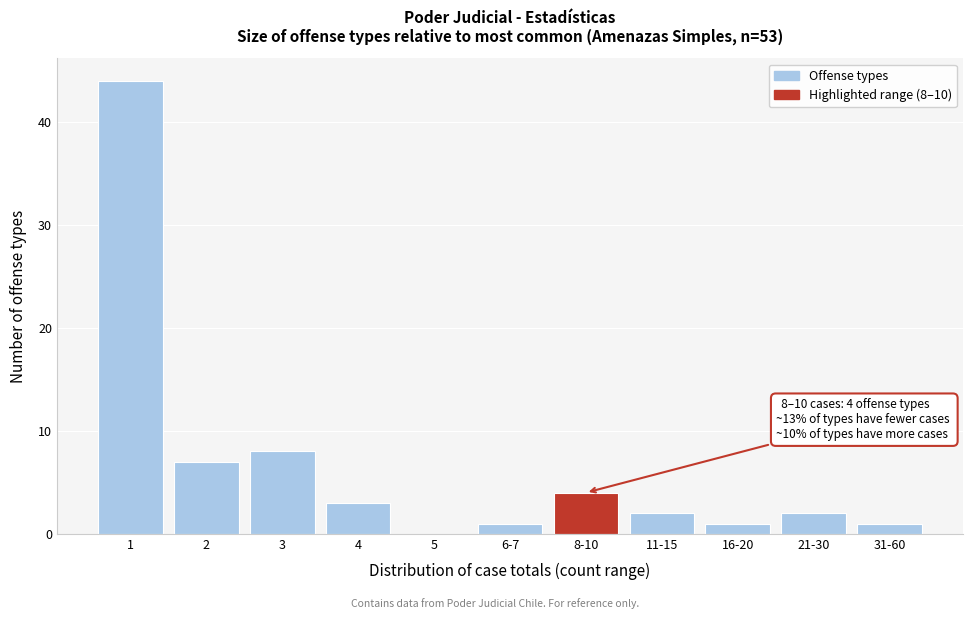

Reading right to left, extract all data points from this chart.

31-60=1	21-30=2	16-20=1	11-15=2	8-10=4	6-7=1	5=0	4=3	3=8	2=7	1=44